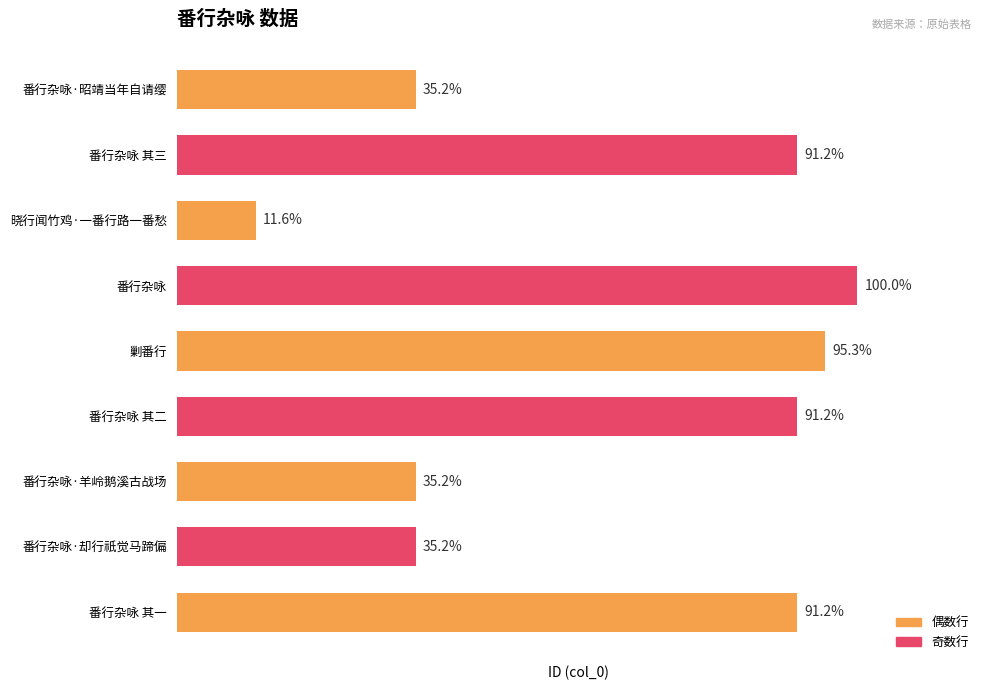

Are the bars horizontal?

Yes